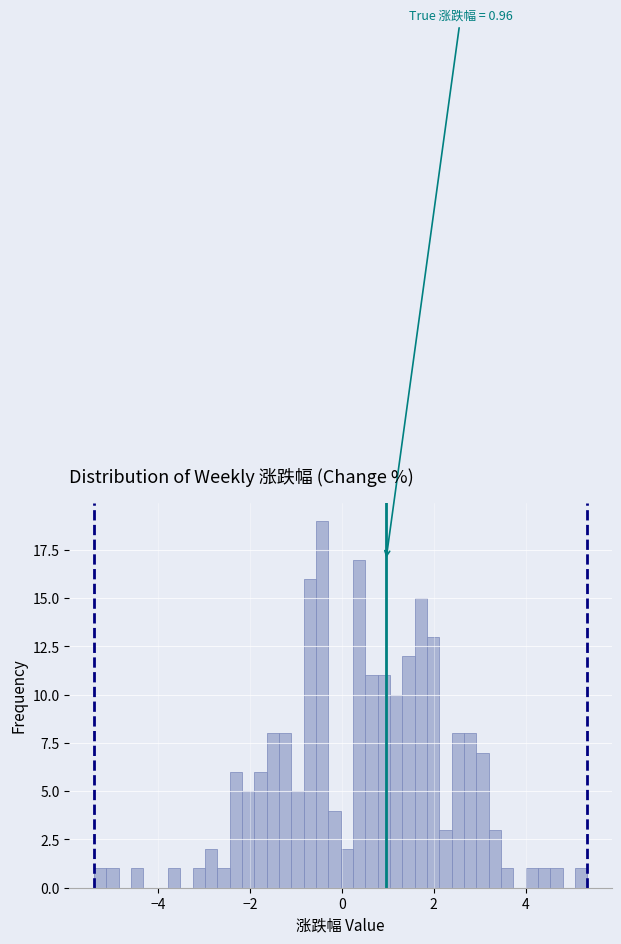

Around what value on the x-axis is the tallest bar? Give the approximate position of its centre, as read against the axis.

-0.4